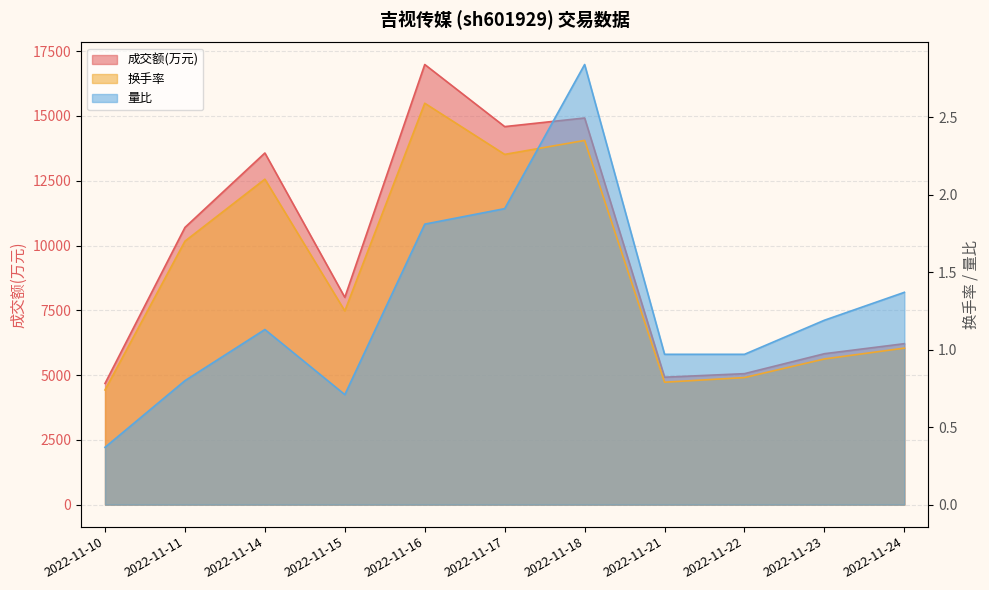

What value does the 量比 series have at 2022-11-17?

1.9